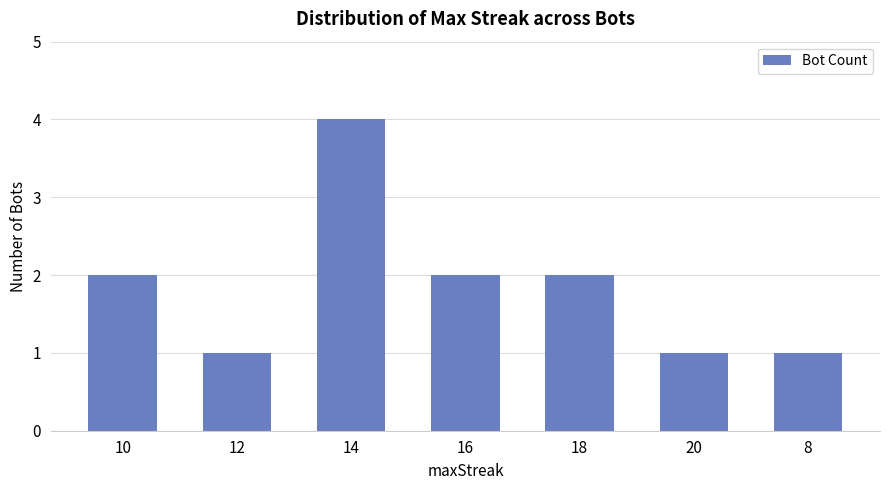

What is the minimum value shown in the chart?

1